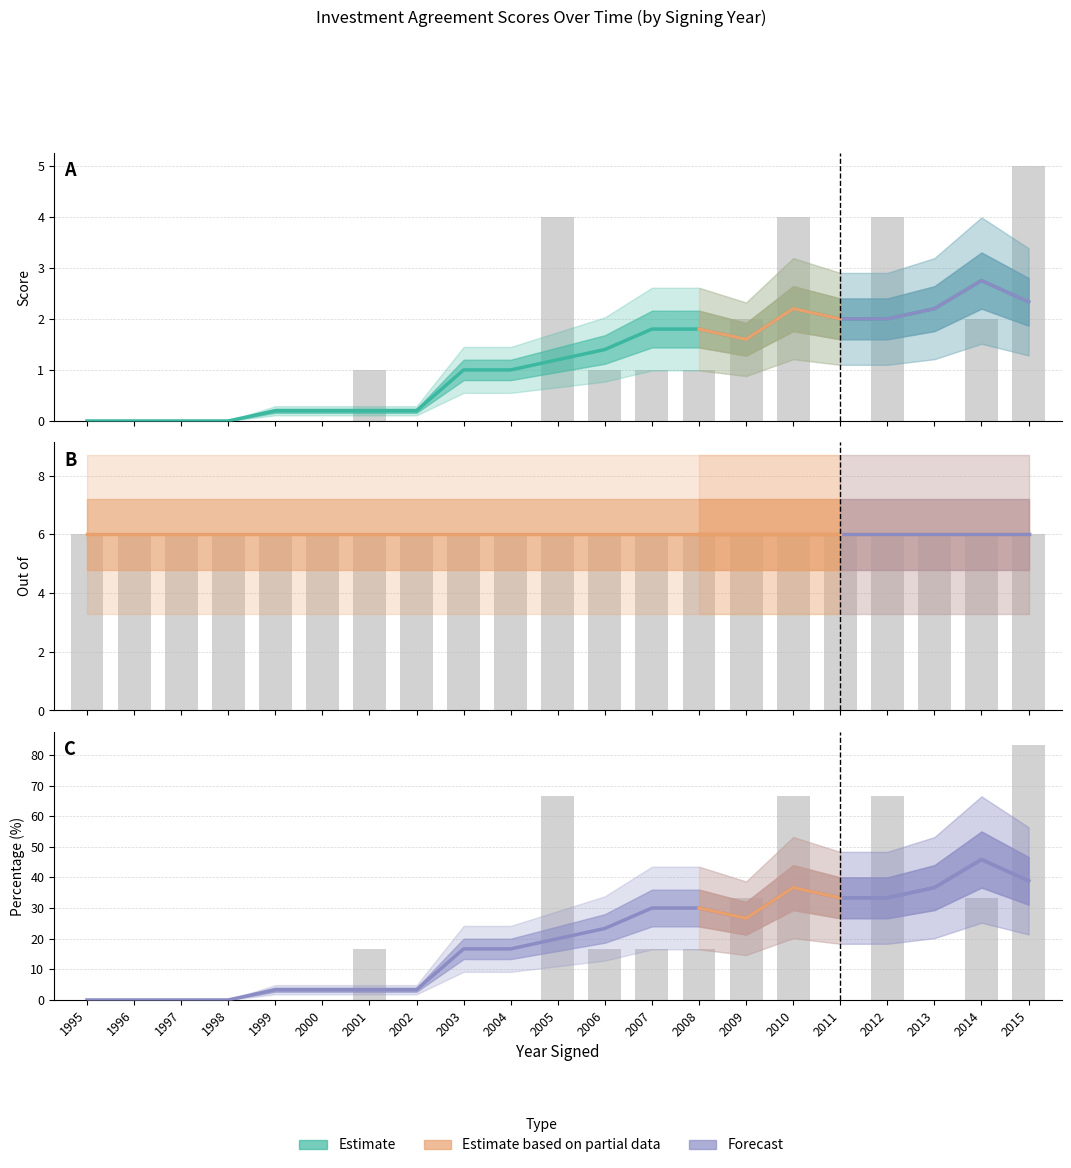

How many series are shown in this chart?

3